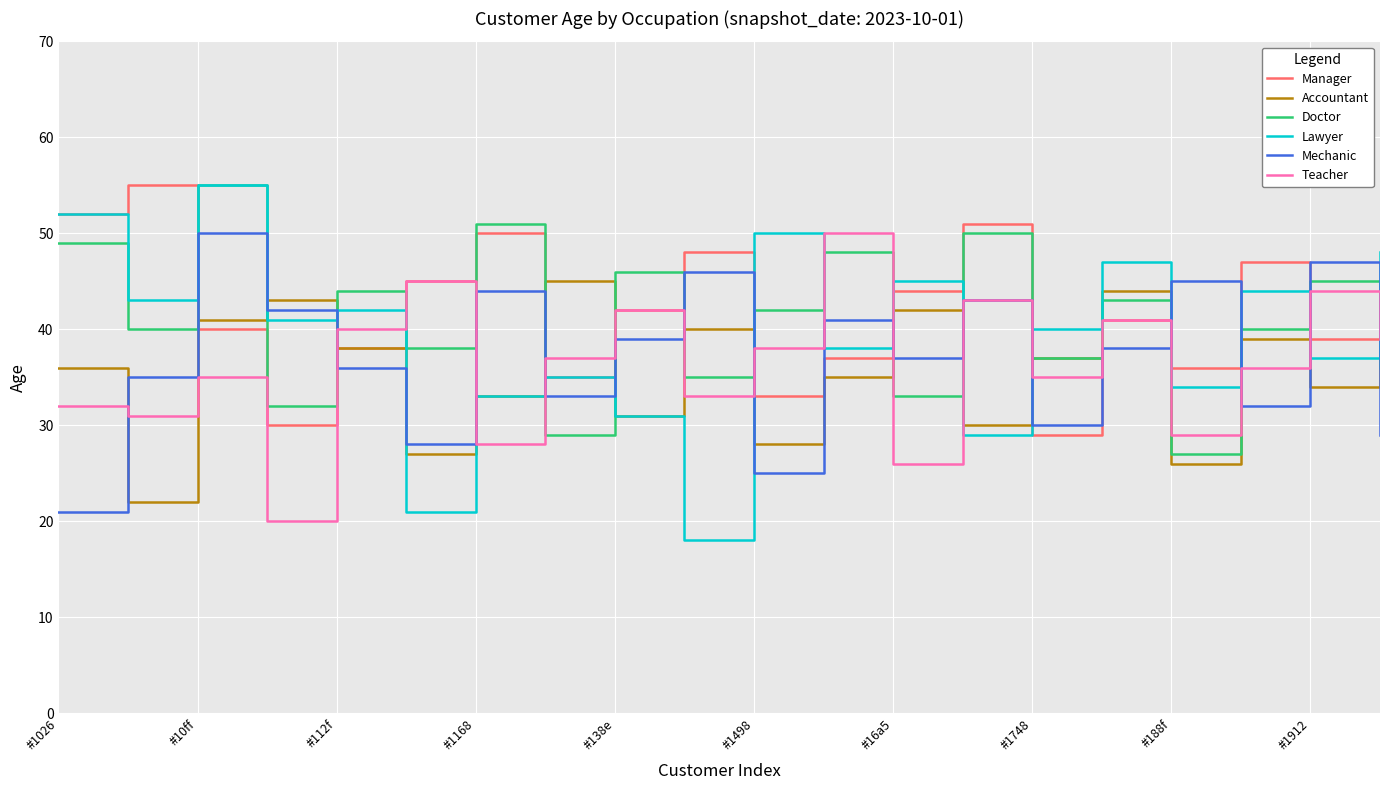

What is the minimum value shown in the chart?

18